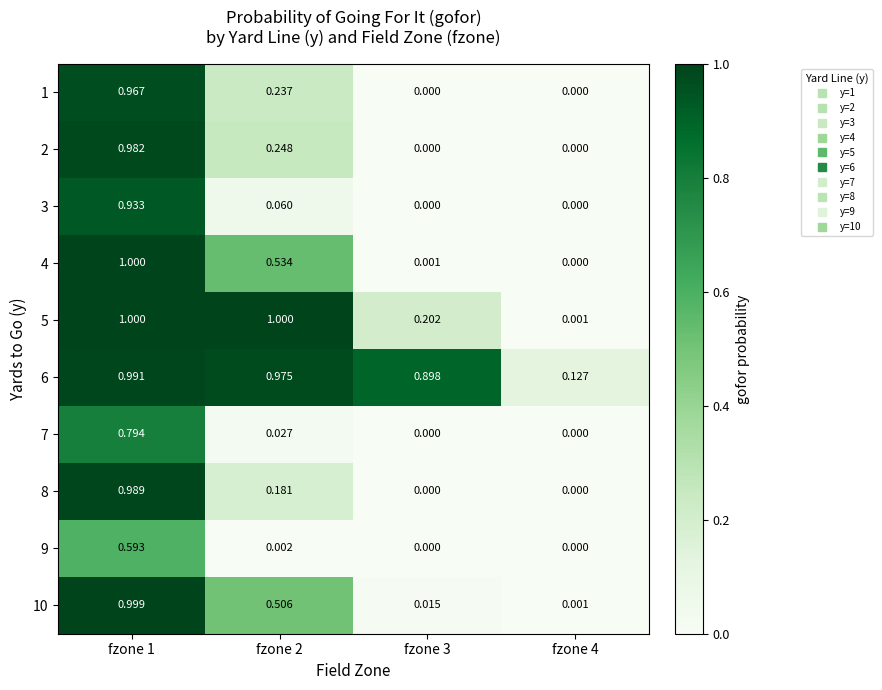

Is the value of 10 at fzone 2 greater than the value of 9 at fzone 4?

Yes